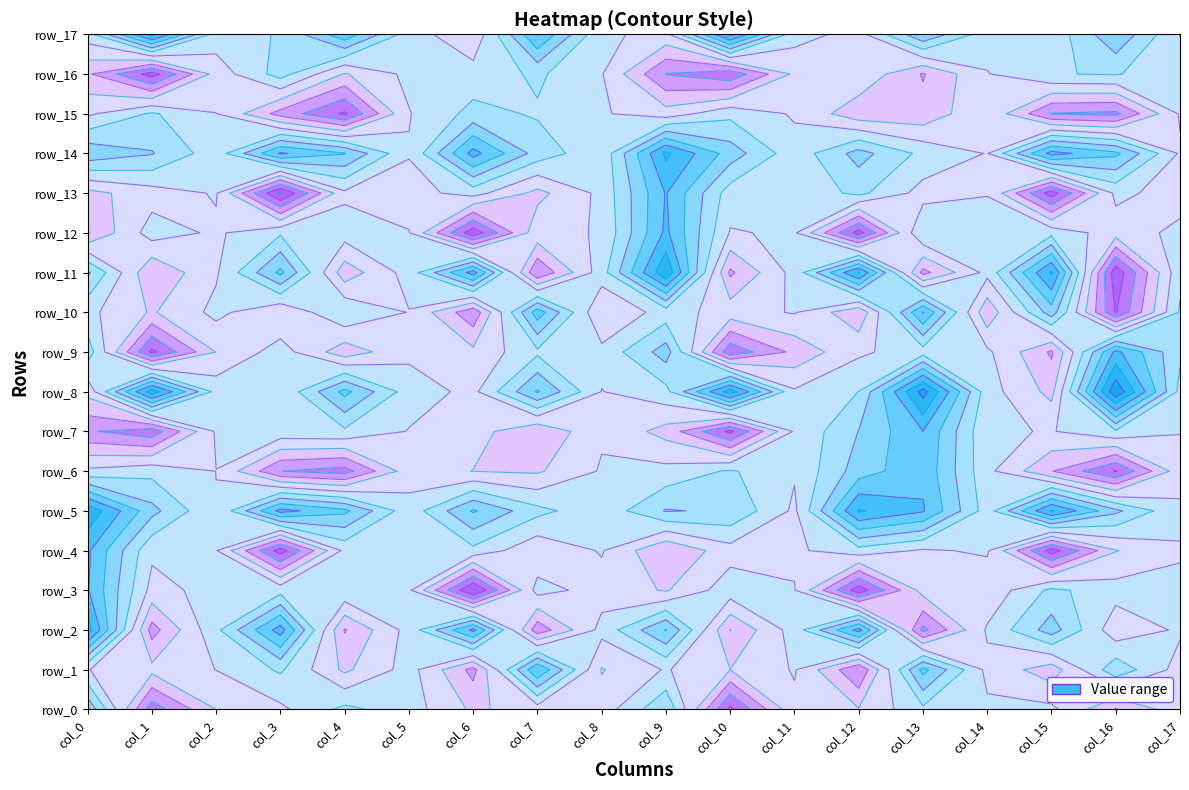

At which label does row_9 reach its minimum?

1